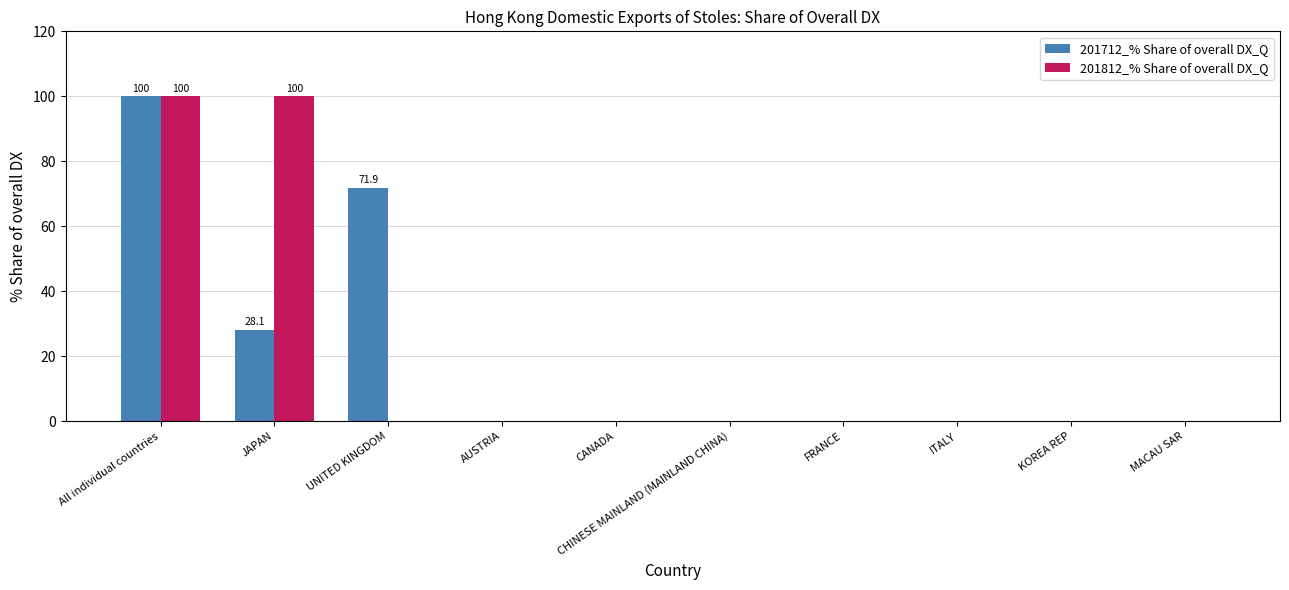

Is the value of 201712_% Share of overall DX_Q at JAPAN greater than the value of 201812_% Share of overall DX_Q at CHINESE MAINLAND (MAINLAND CHINA)?

Yes